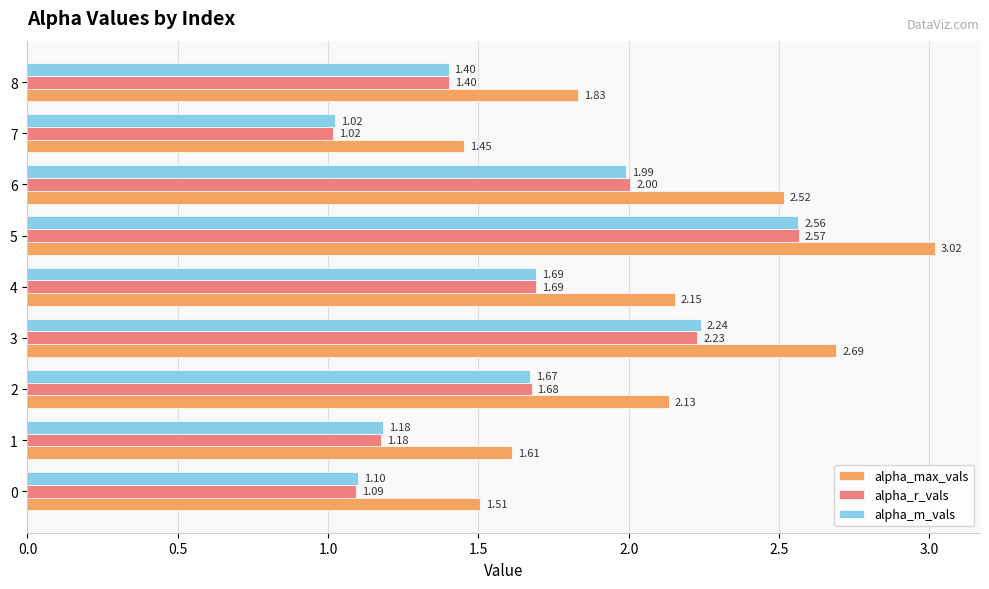

At which category does the chart reach its minimum across all series?

7